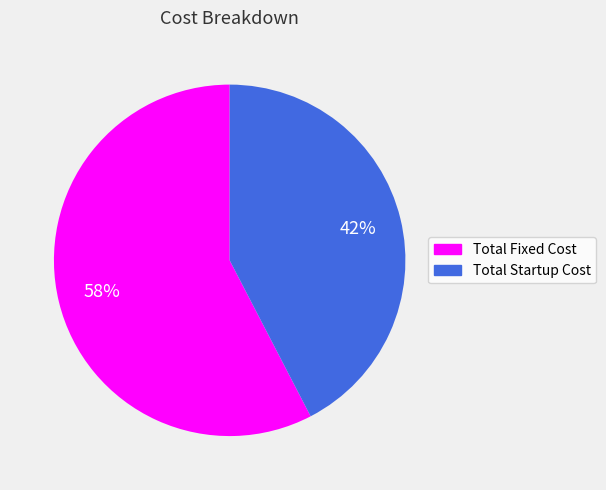

Is Total Startup Cost the majority of the pie?

No